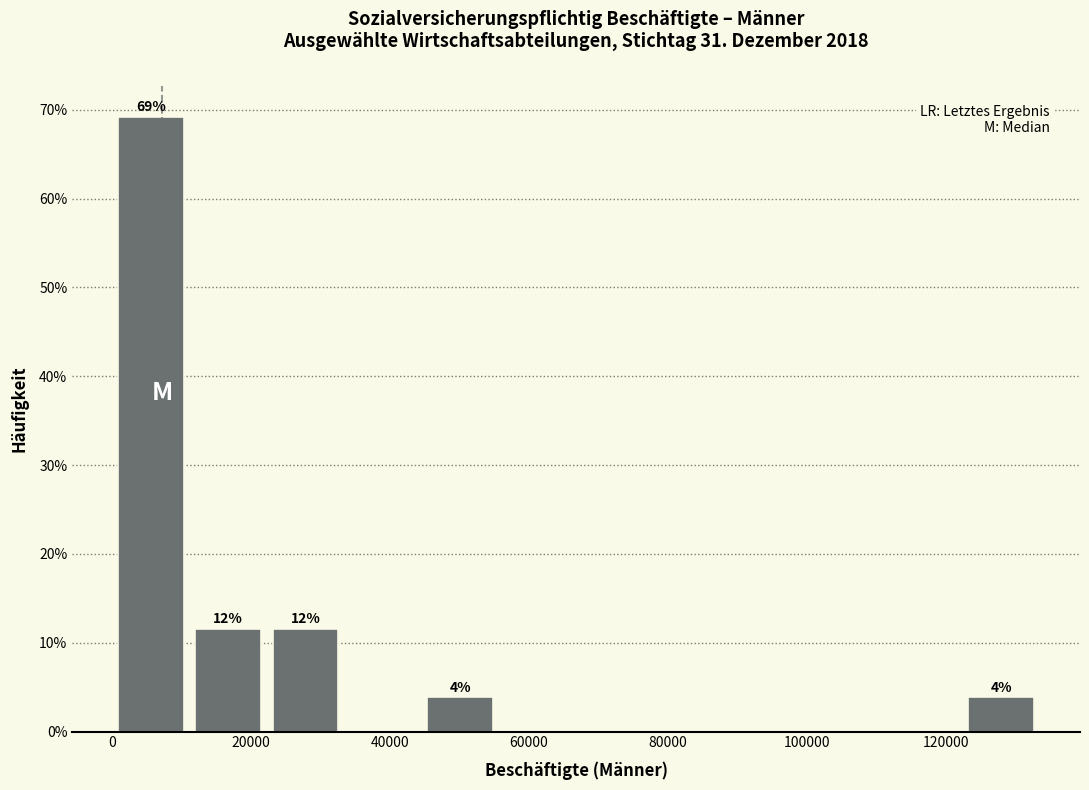

Over which range of the x-axis is the bar tallest?

0 to 12000